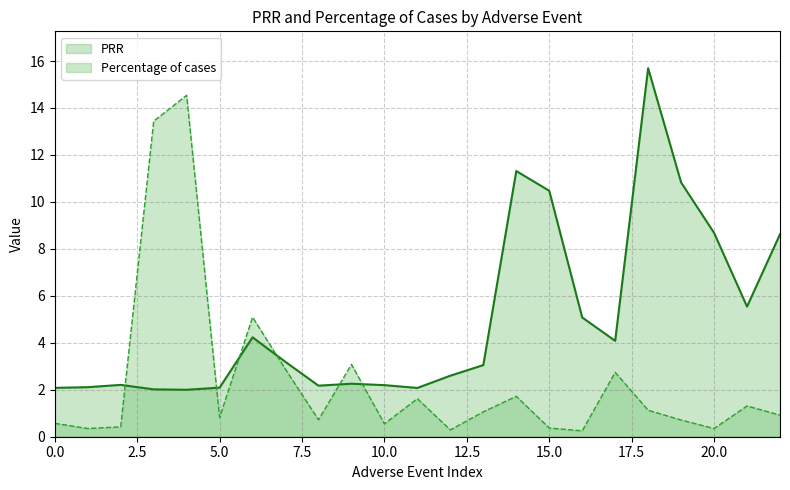

What is the difference between the second highest and second lowest values in the PRR series?

9.3